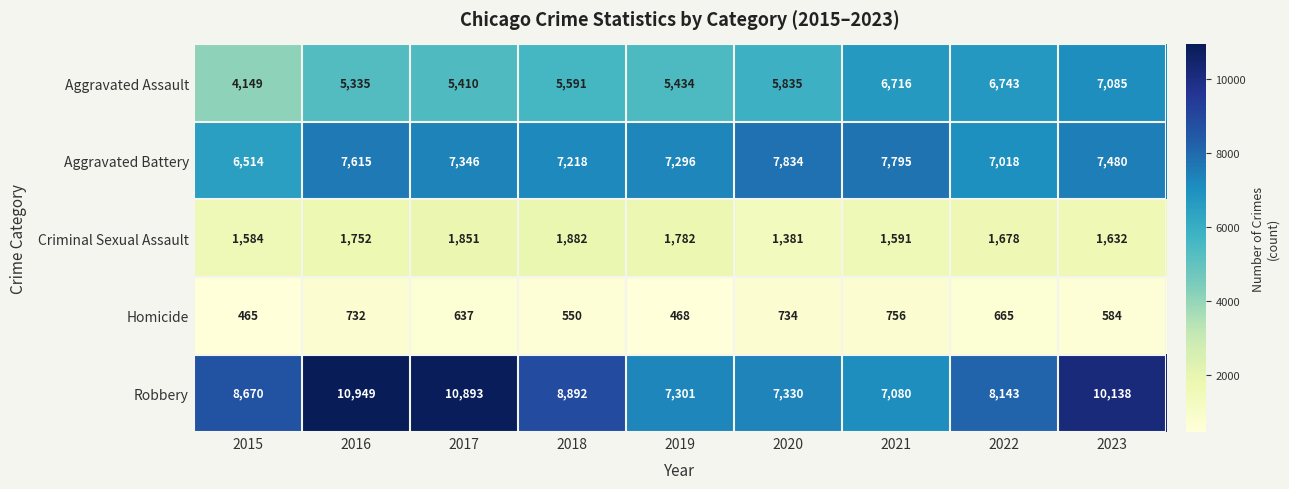

At which label does Criminal Sexual Assault reach its minimum?

2020